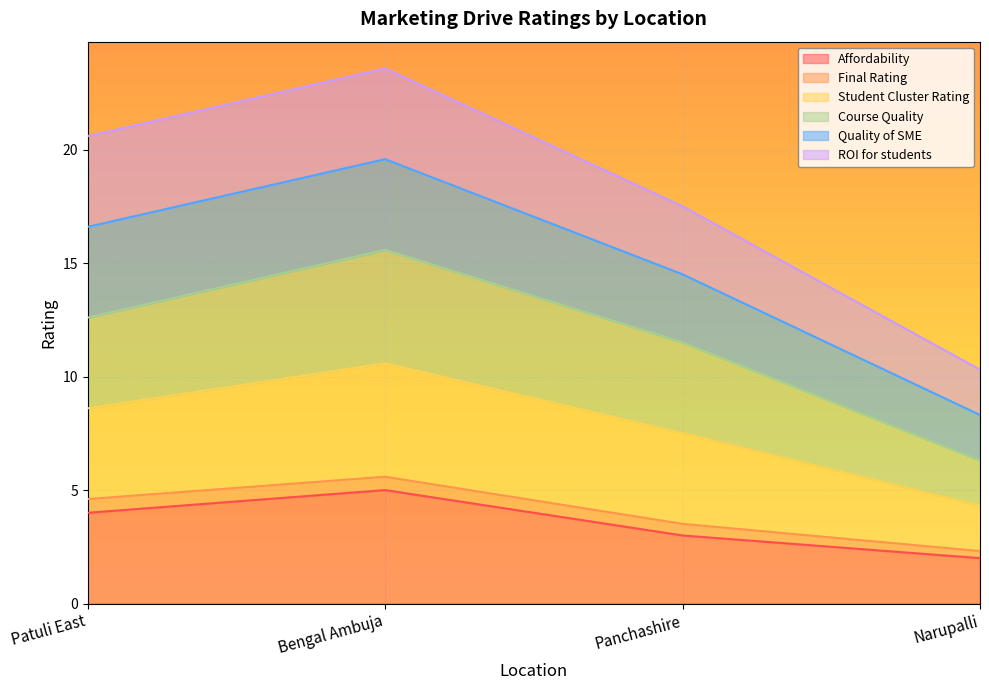

What is the sum of the Affordability values at Panchashire and Bengal Ambuja?

8.0